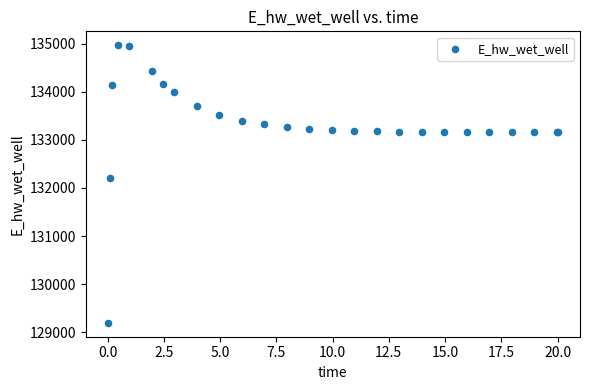

What Y value in the scatter plot is closest to 132081?

132207.2